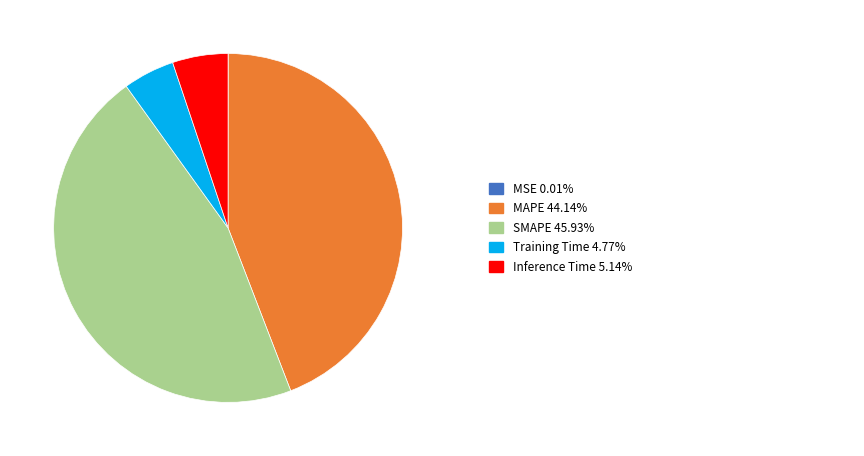

Is there a majority slice in this chart?

No